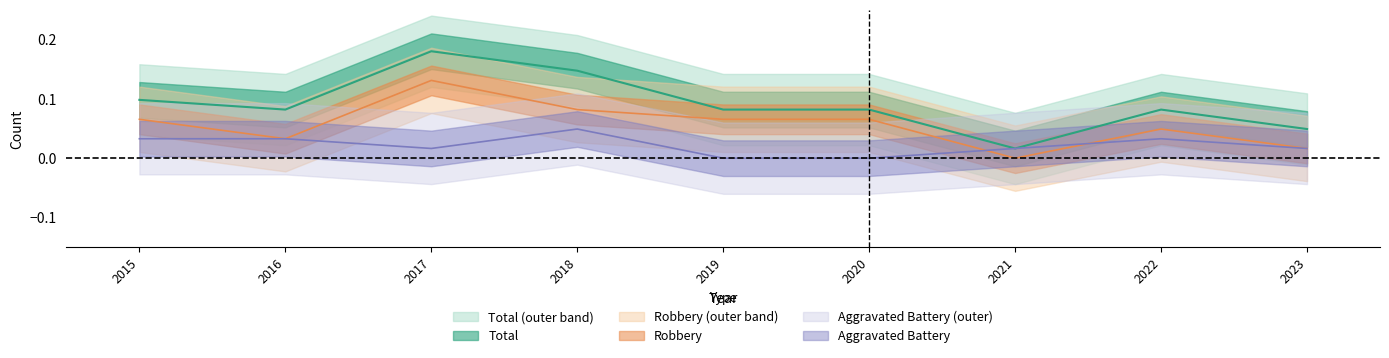

Which has a higher value, 2023 or 2015?

2015